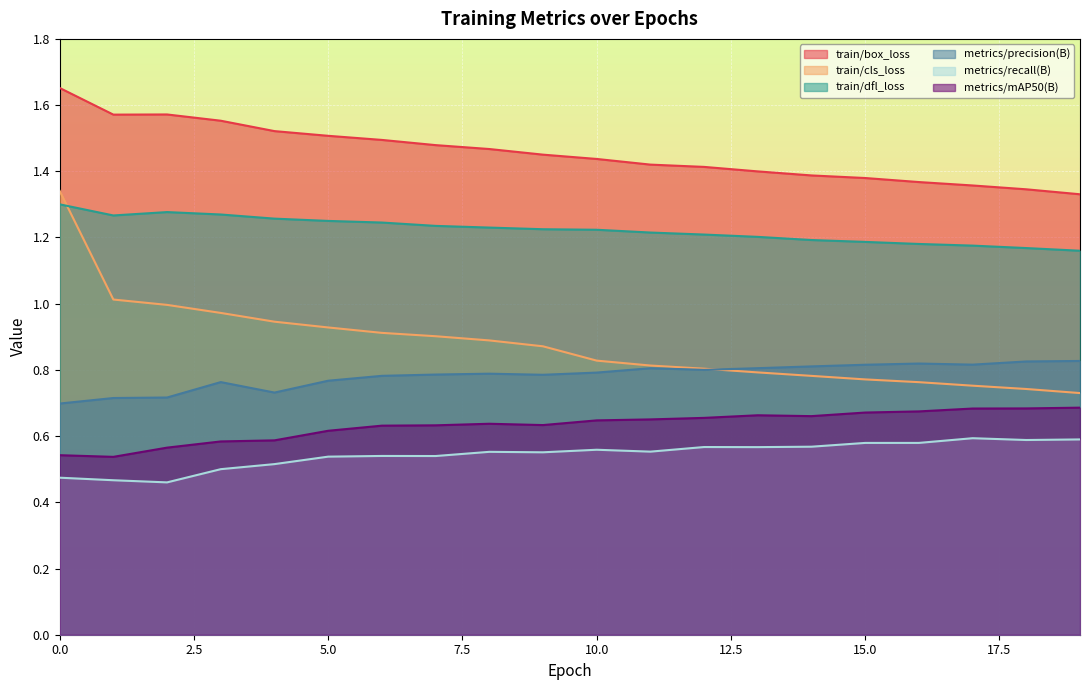

What is the value of the train/dfl_loss point at the 3rd from the left?

1.3